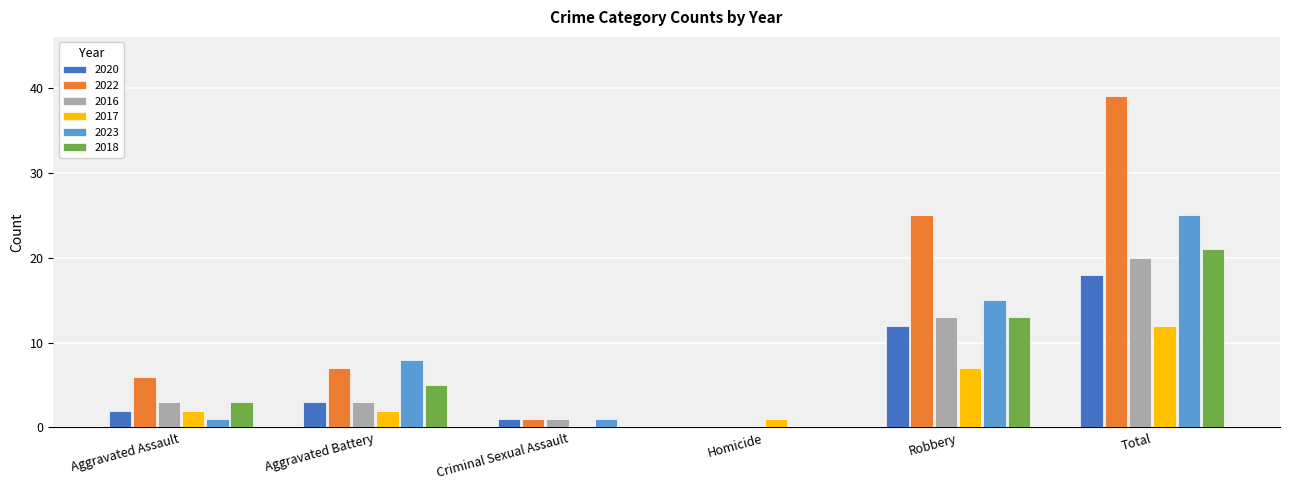

Which series changed the most between Criminal Sexual Assault and Total?

2022